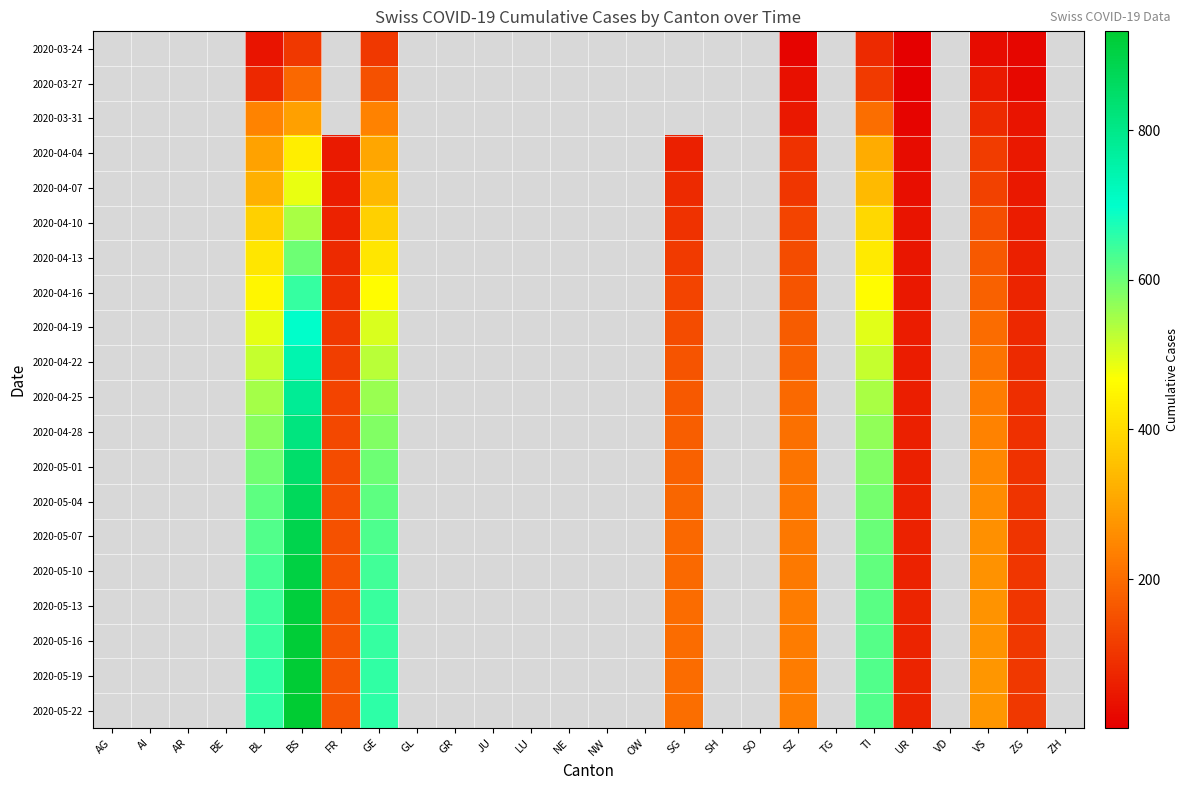

At which category is the sum across all series the highest?

BS